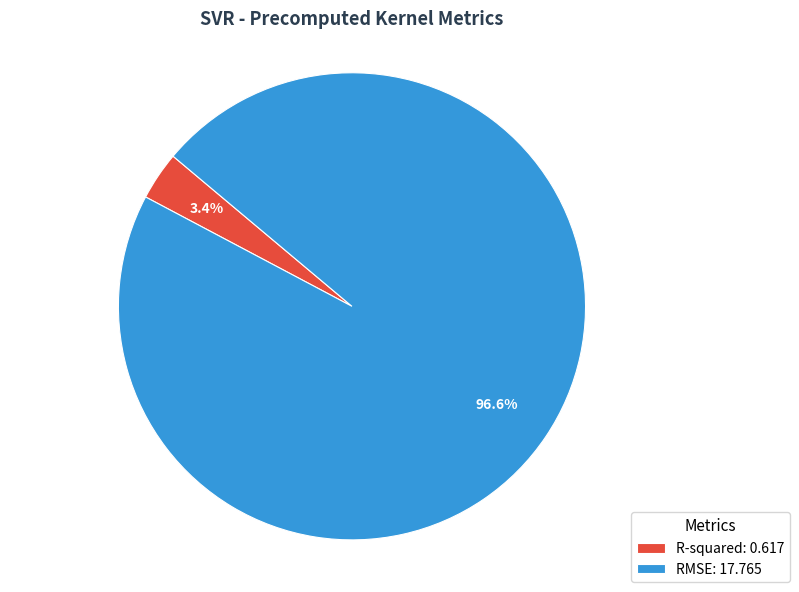

What percentage is NOT represented by RMSE?

3.4%